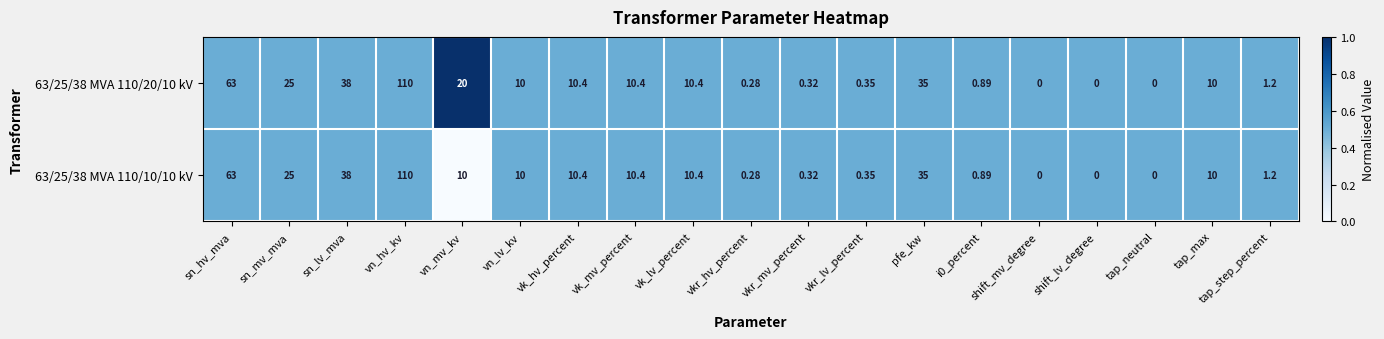

At which label does 63/25/38 MVA 110/20/10 kV first exceed 10?

sn_hv_mva